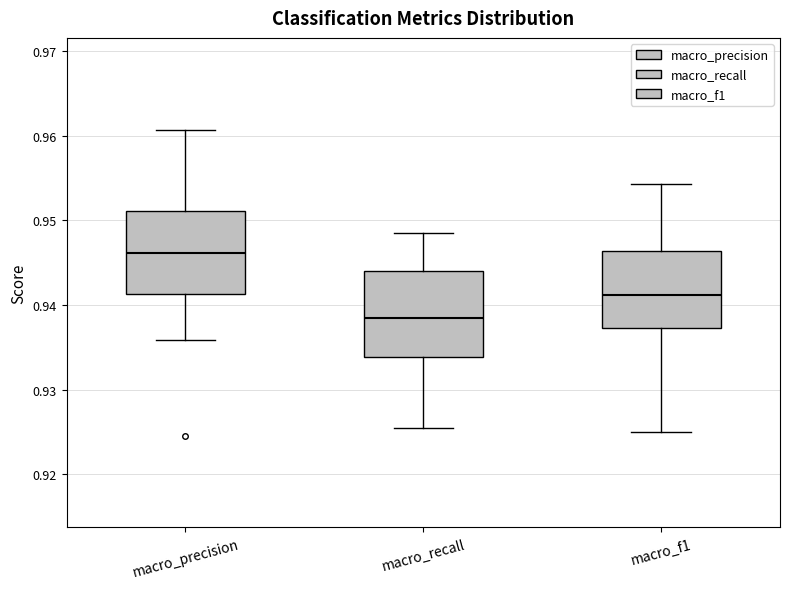

Reading left to right, read every box against the y-axis: the position of its median line, the range the box covers, and the ends of its whiskers. The values are not printed on the chart, so give them approximately, as read against the axis.

macro_precision: median 0.946, box 0.941 to 0.951, whiskers 0.936 to 0.961
macro_recall: median 0.938, box 0.934 to 0.944, whiskers 0.926 to 0.949
macro_f1: median 0.941, box 0.937 to 0.946, whiskers 0.925 to 0.954